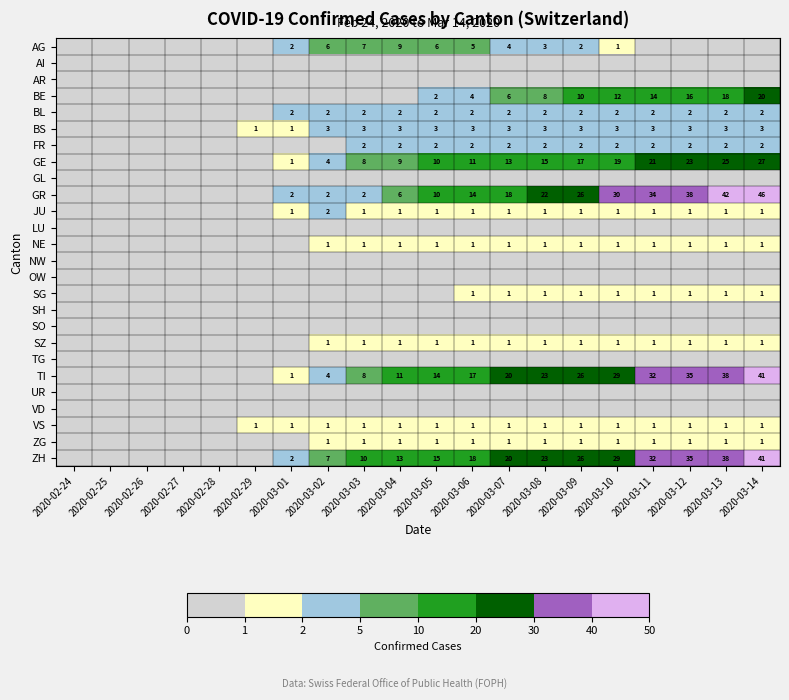

Which label corresponds to the largest value in the chart?

2020-03-14